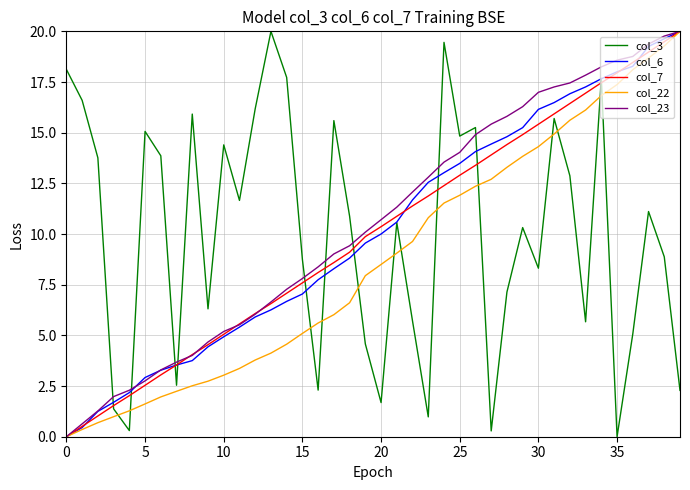

What is the highest value of the col_7 series?

20.0